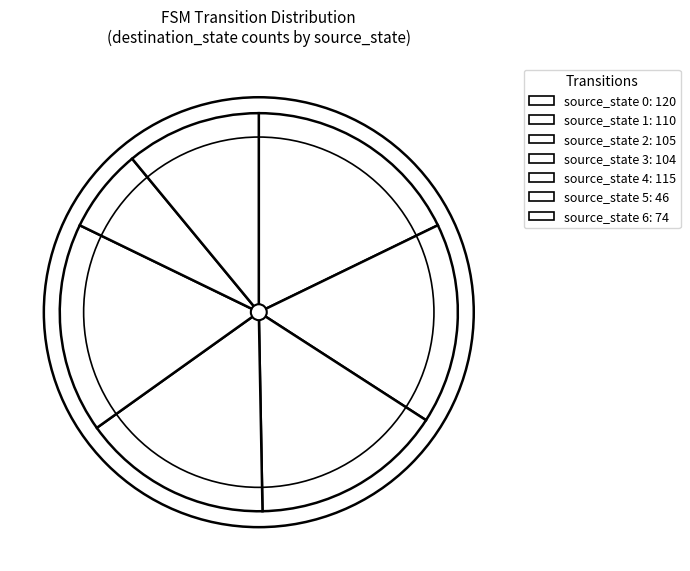

Rank the categories by value from lowest to highest.

source_state 5, source_state 6, source_state 3, source_state 2, source_state 1, source_state 4, source_state 0